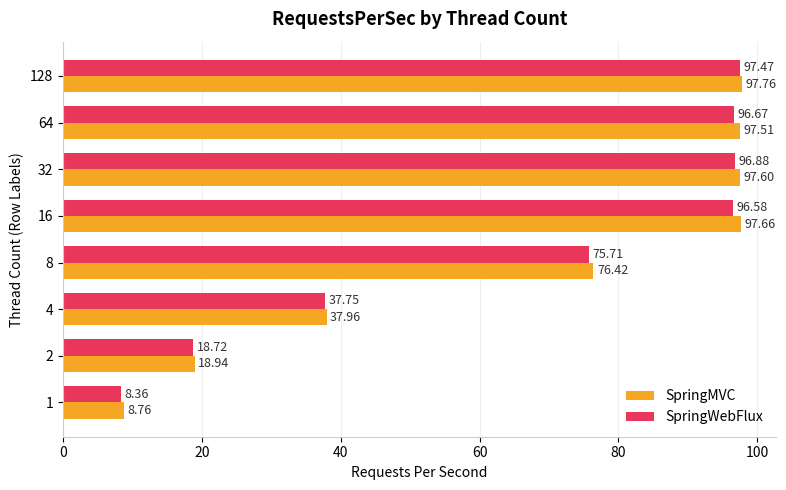

Between 2 and 128, which series saw the biggest shift?

SpringMVC